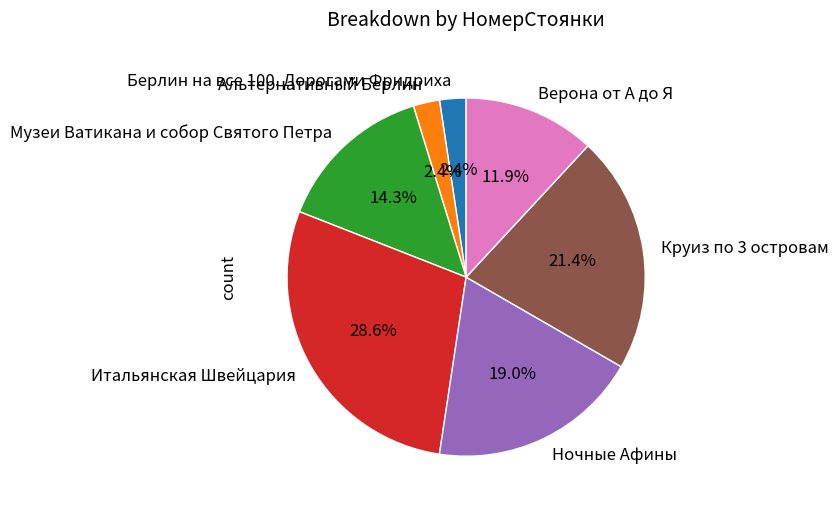

Which slice is the largest?

Итальянская Швейцария